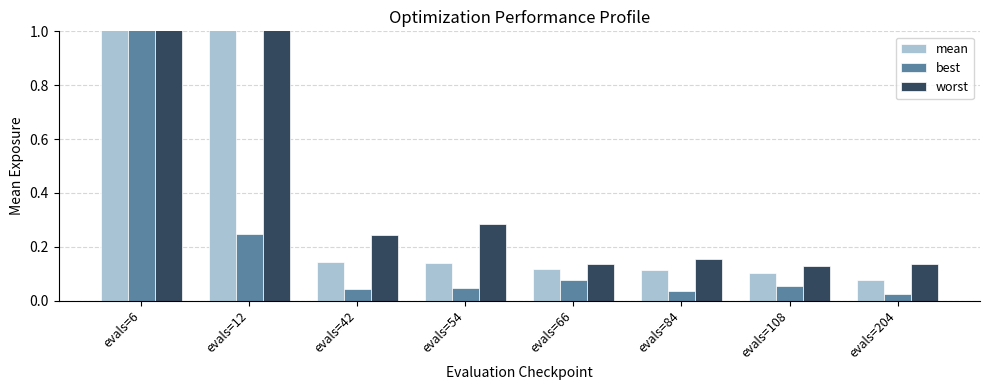

Does the chart contain any negative values?

No